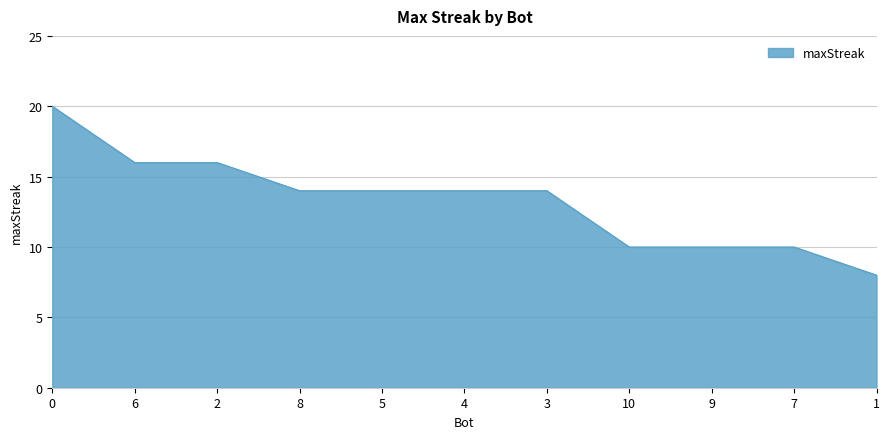

What is the change in value from 0 to 1?

-12